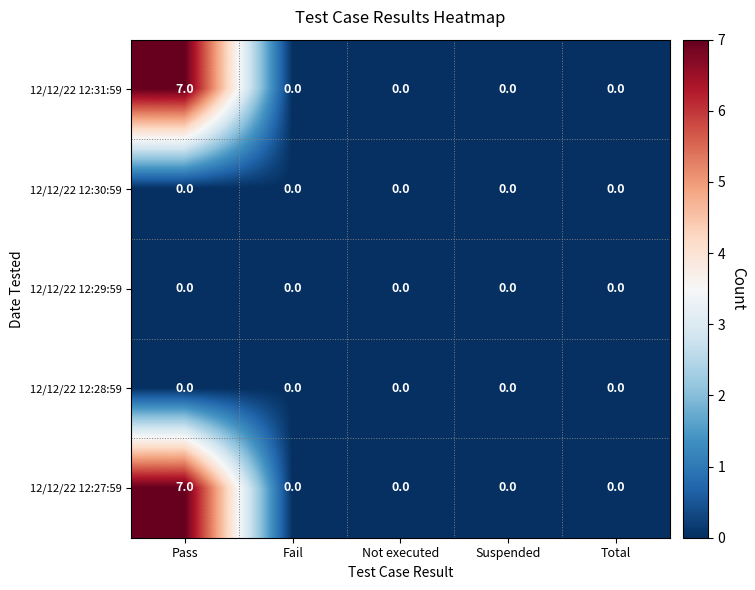

Reading left to right, what are all the values shown in this chart?

12/12/22 12:31:59: 7	0	0	0	0
12/12/22 12:30:59: 0	0	0	0	0
12/12/22 12:29:59: 0	0	0	0	0
12/12/22 12:28:59: 0	0	0	0	0
12/12/22 12:27:59: 7	0	0	0	0